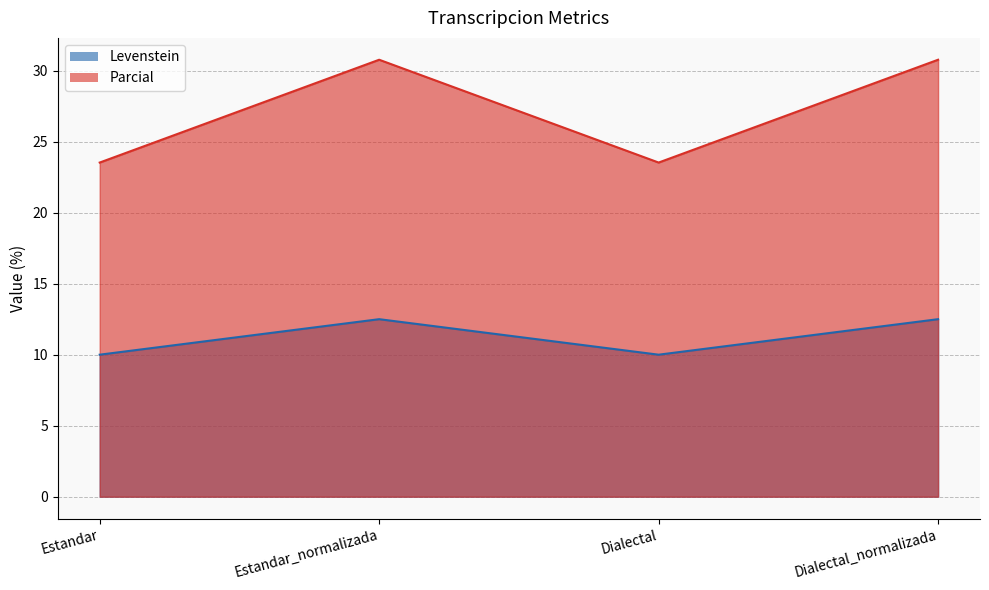

At how many categories does at least one series exceed 12?

4